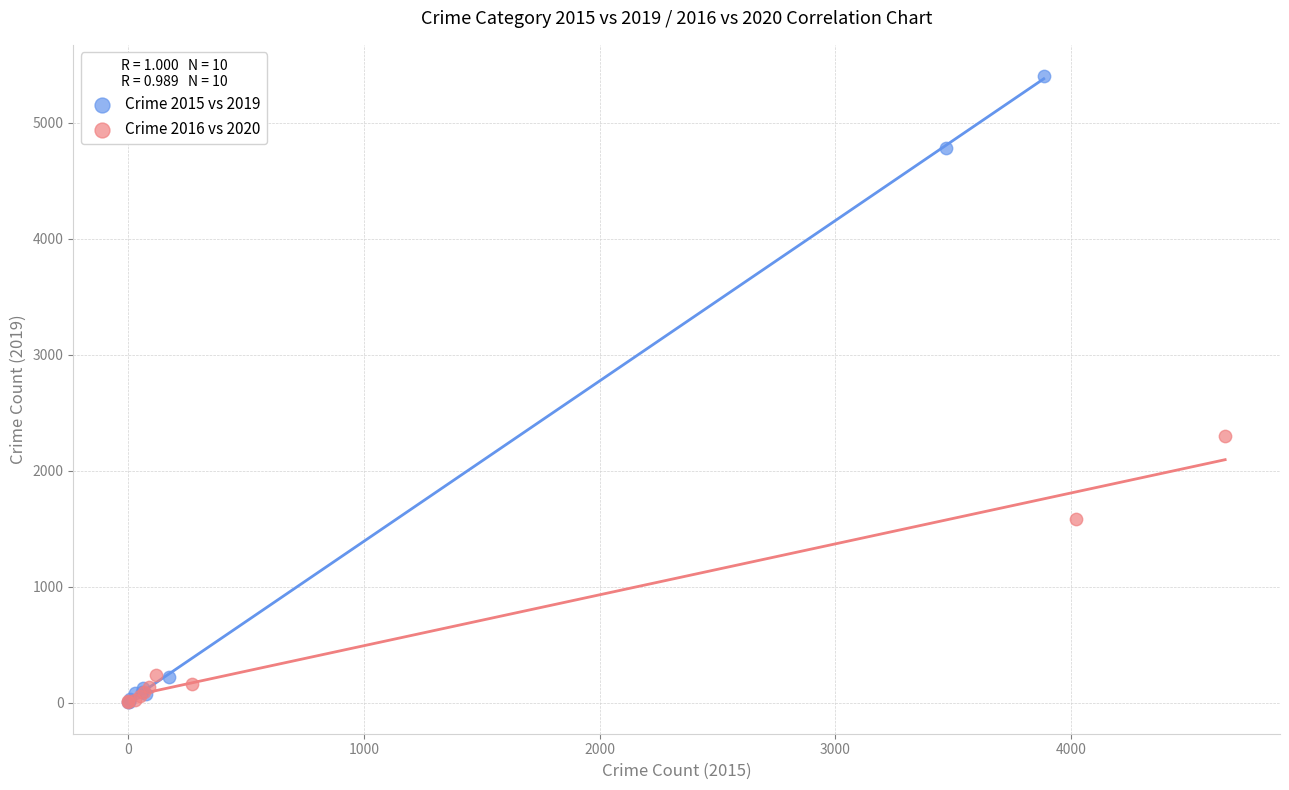

What are all the series names shown in the legend?

Crime 2015 vs 2019, Crime 2016 vs 2020